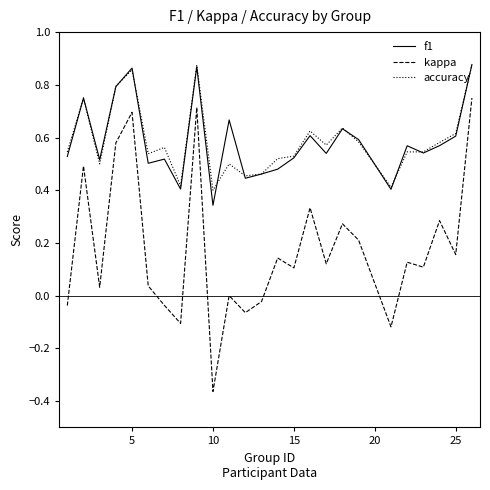

Which series has the largest range (max minus min)?

kappa